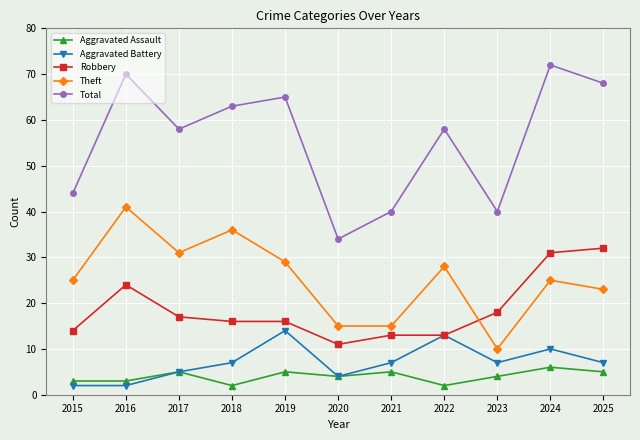

True or false: Aggravated Battery and Theft cross at least once.

False